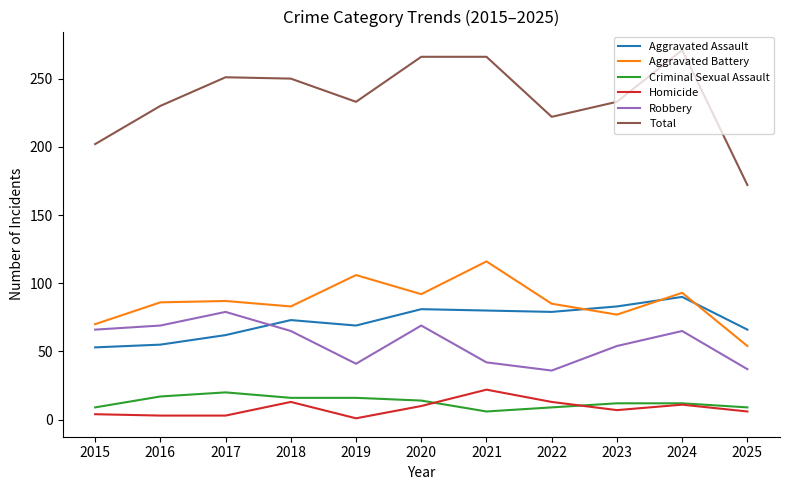

True or false: Homicide and Aggravated Battery intersect in this chart.

False